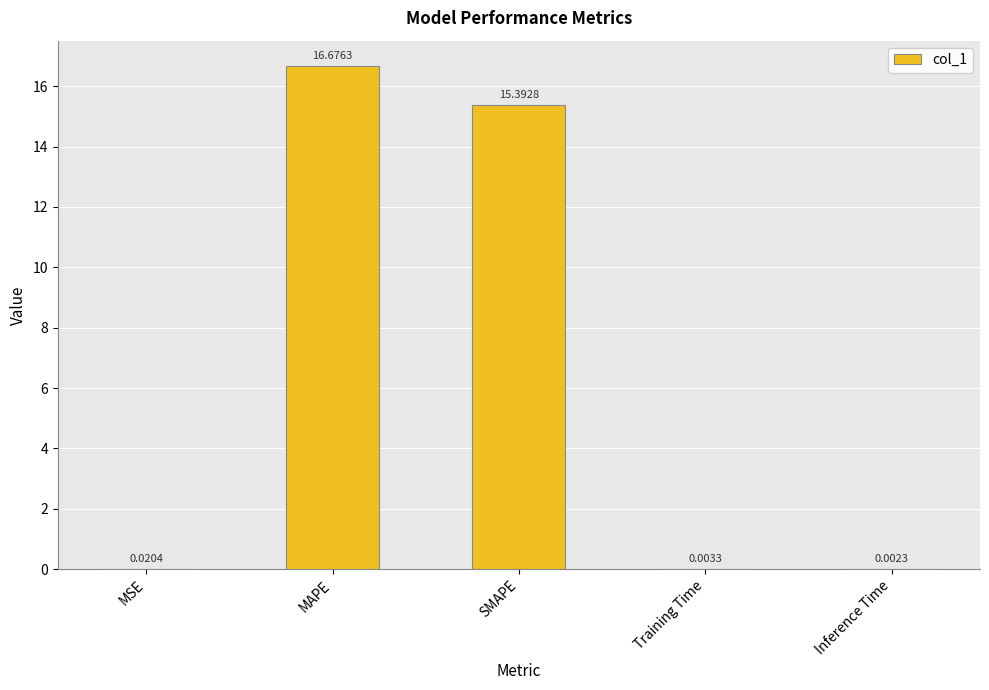

What is the sum of the values at Training Time and SMAPE?

15.4